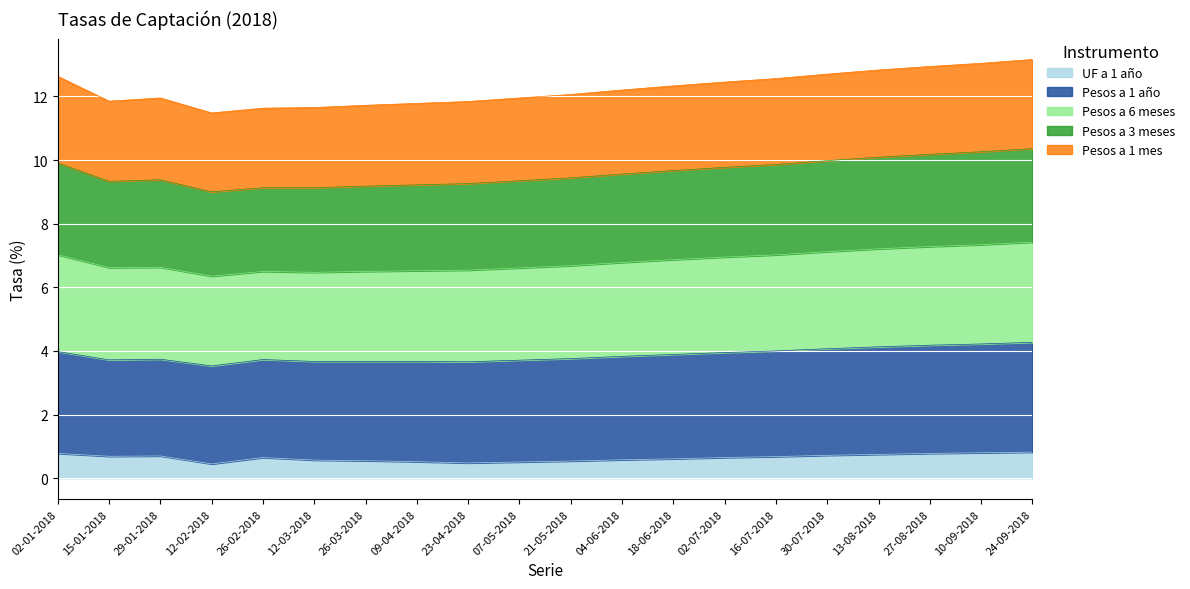

What is the total value across all series at 24-09-2018?

13.2